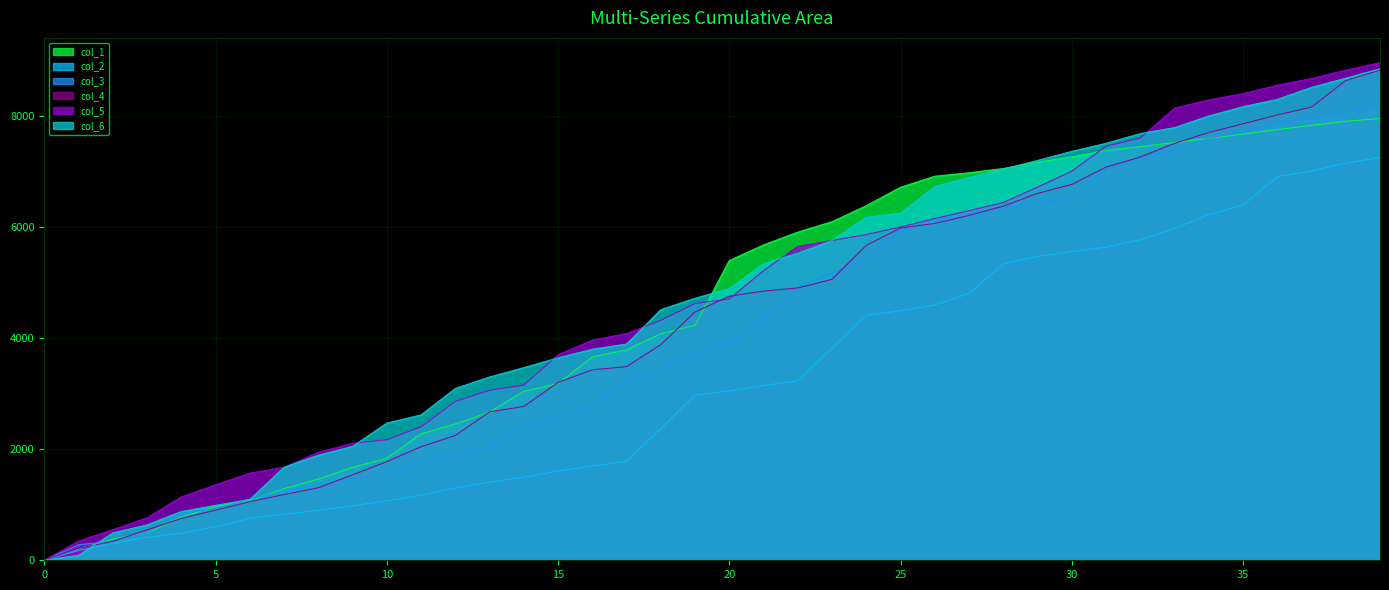

The col_2 series shows 2781.7 at 35. True or false?

False